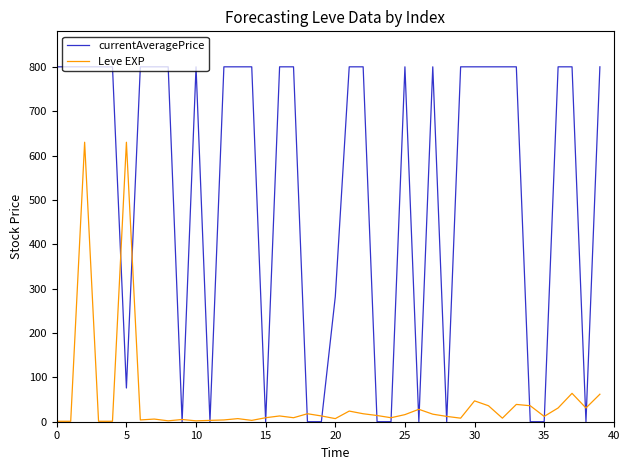

Which series has the widest spread of values?

currentAveragePrice